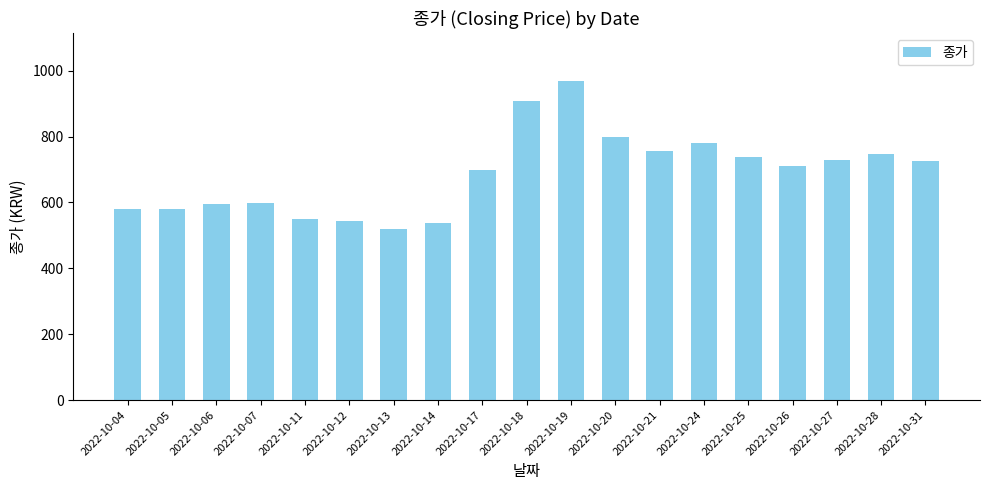

Are the bars horizontal?

No